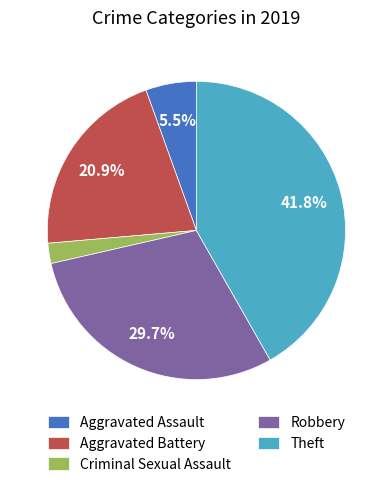

Which slice is the largest?

Theft